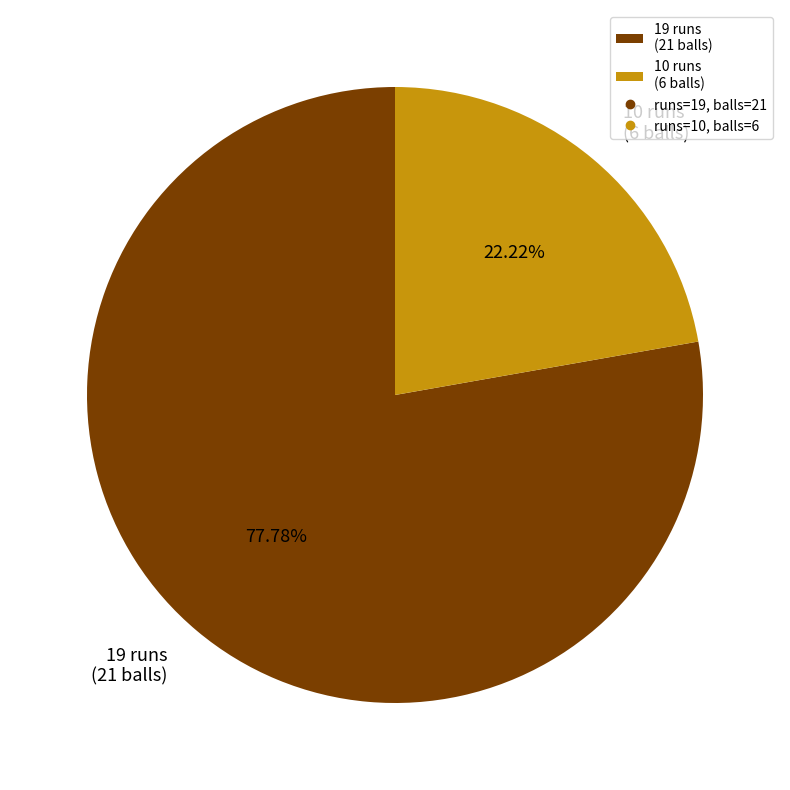

Does 19 represent more than half of the total?

Yes